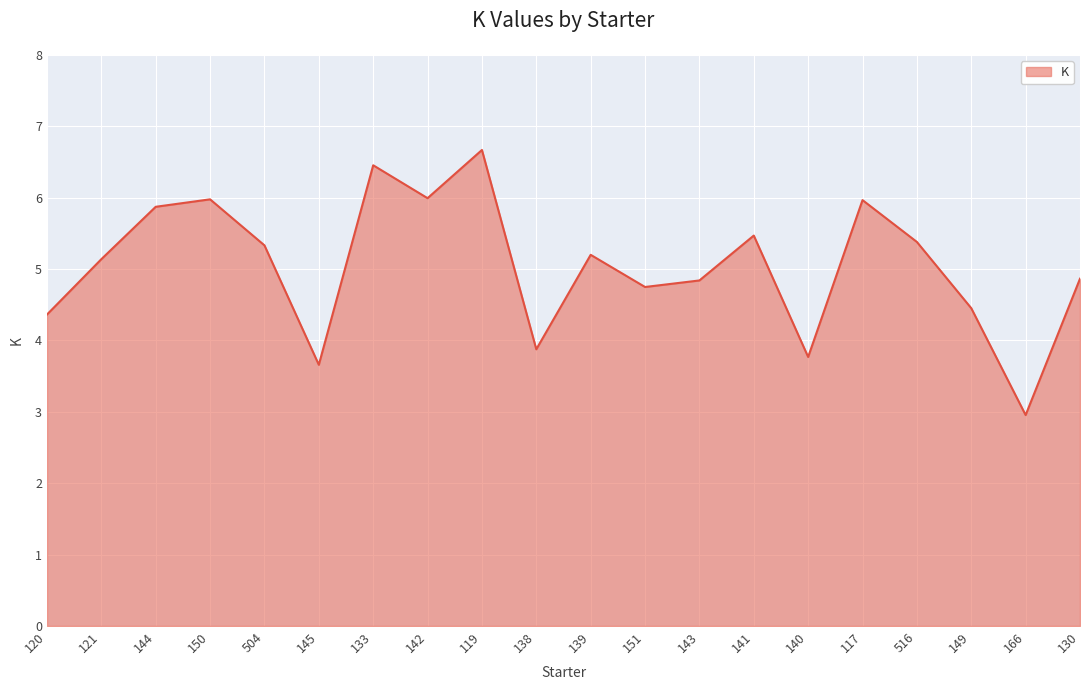

At which category does the chart reach its minimum across all series?

166